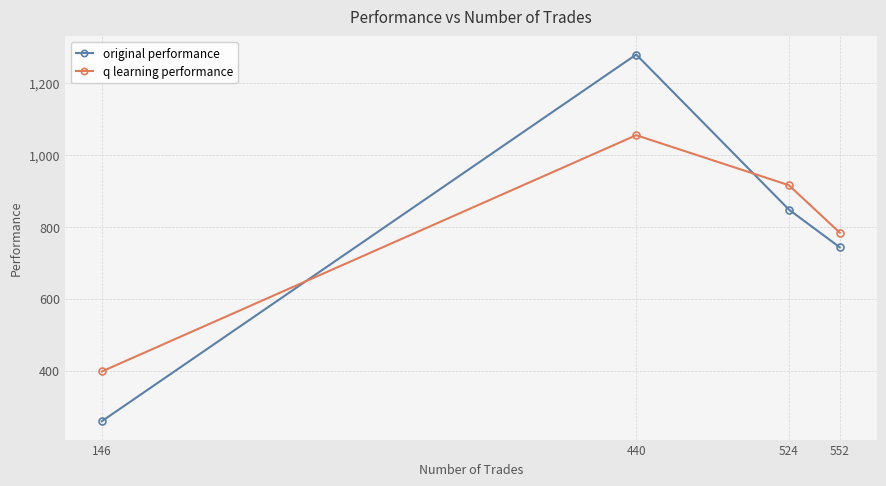

What is the value of the original performance point at the 1st from the left?

258.7